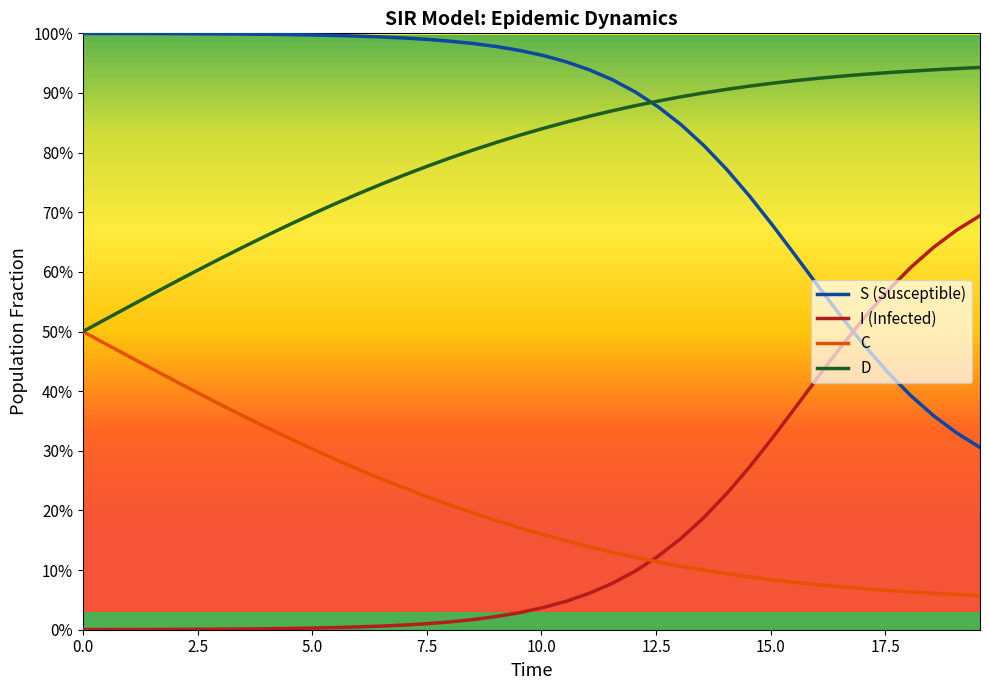

Does the chart have visible grid lines?

No